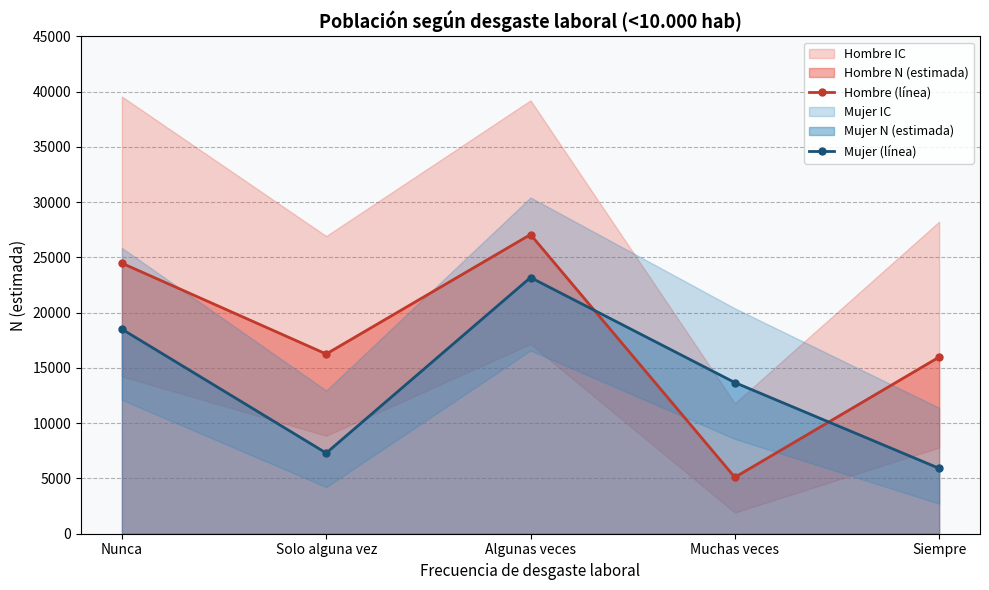

List the series in order of their peak value, lowest first.

Mujer (línea), Hombre (línea)